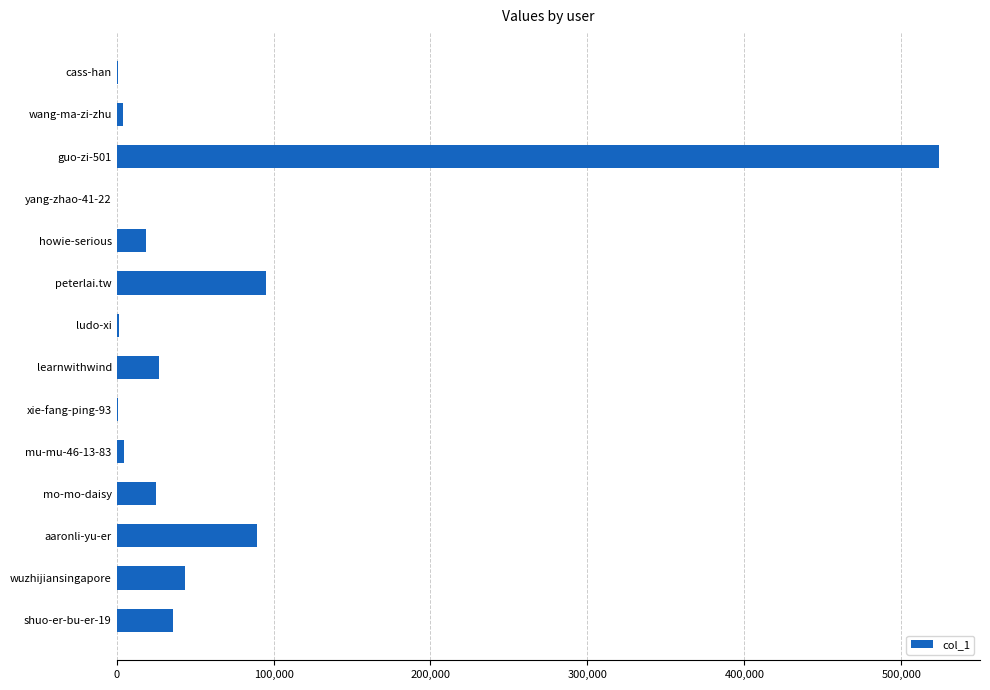

What is the maximum value shown in the chart?

523937